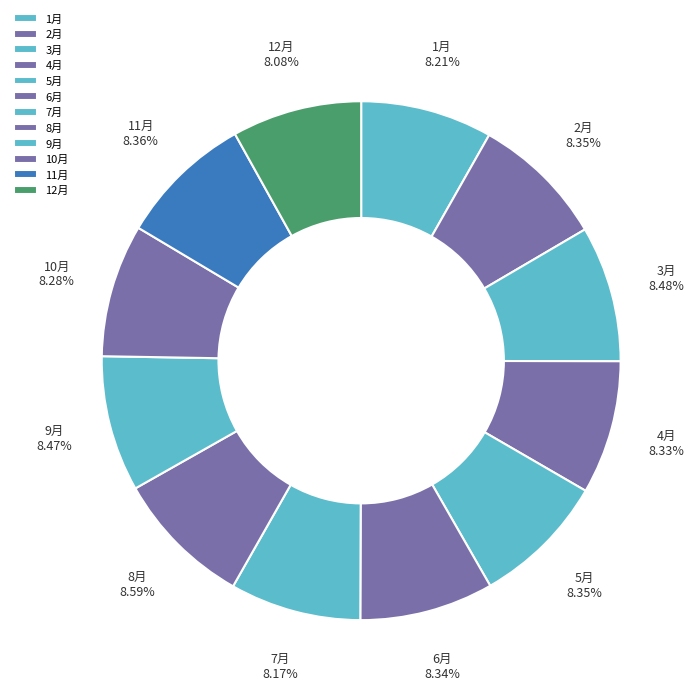

To the nearest percent, what portion does 5月 represent?

8%